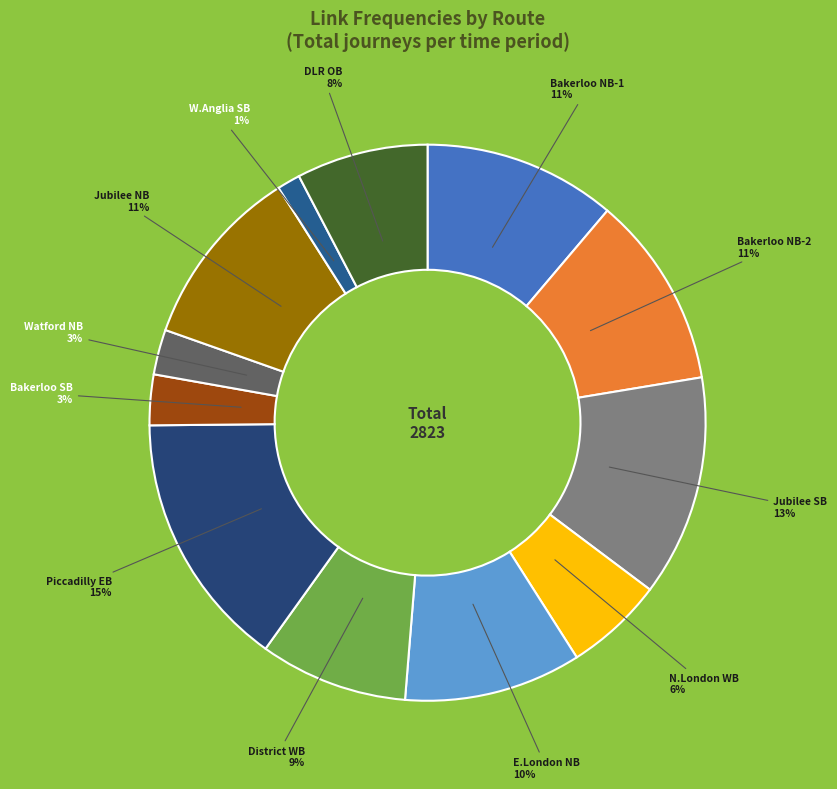

To the nearest percent, what is the difference between the District WB and Jubilee NB slice percentages?

2%